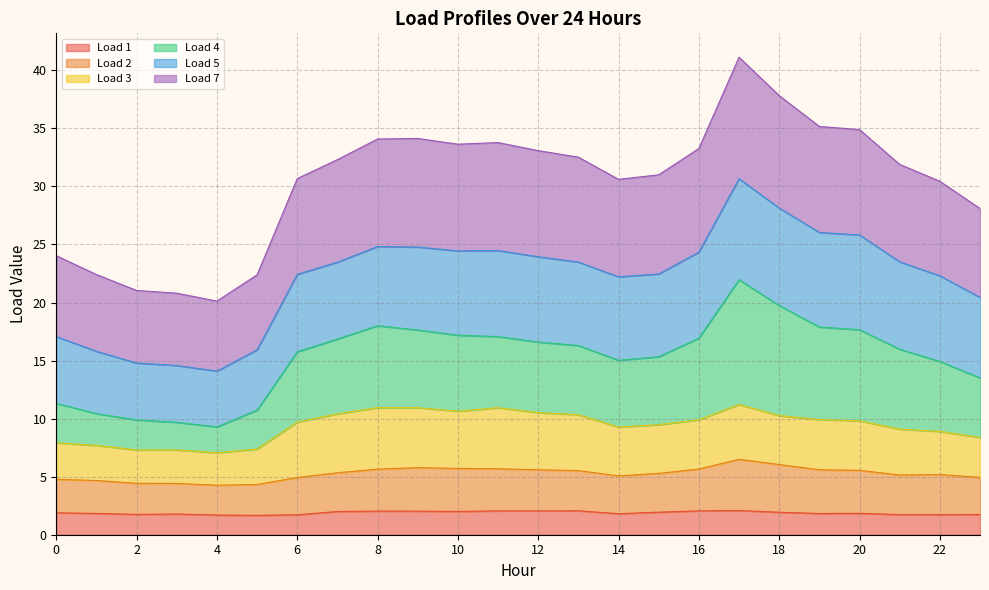

Is it true that Load 2 equals 5.8 at 9?

True